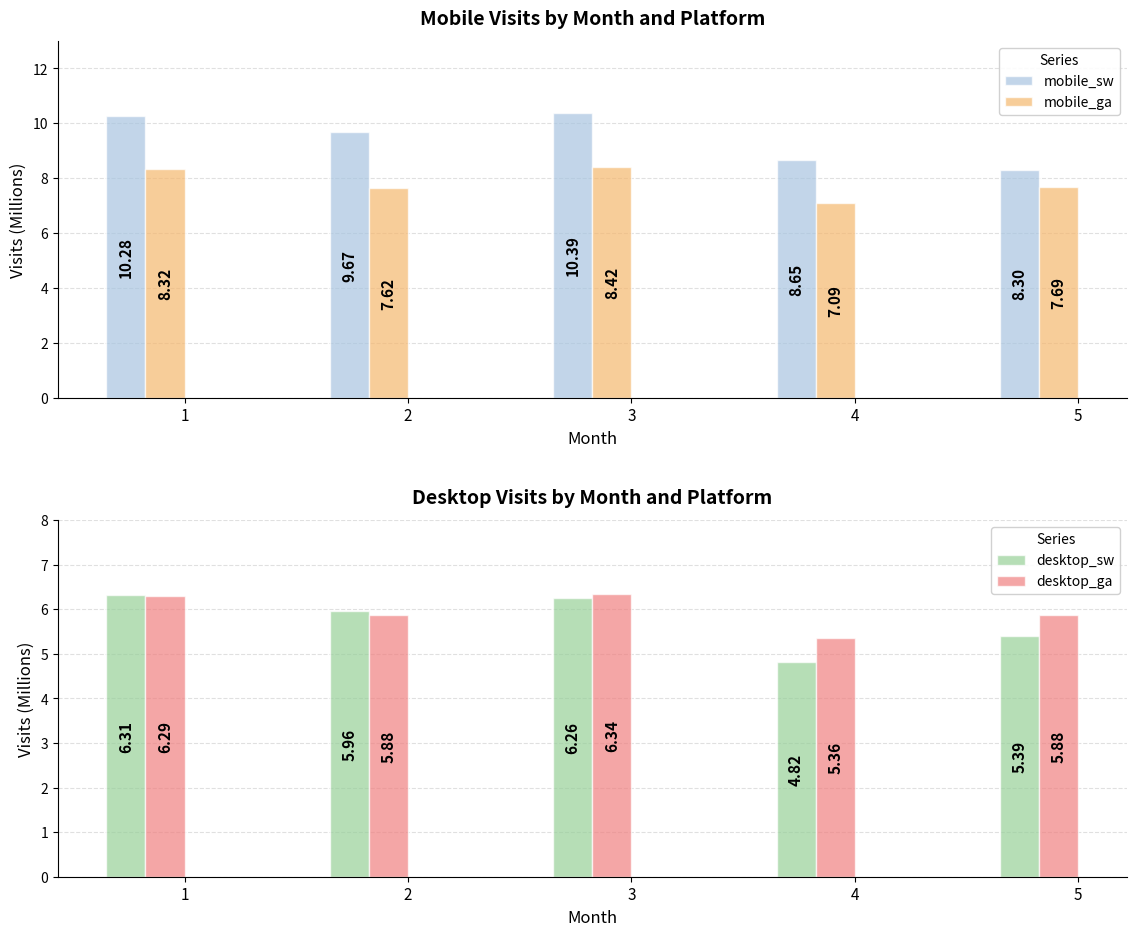

Is the value of mobile_sw at 1 greater than the value of mobile_ga at 3?

Yes